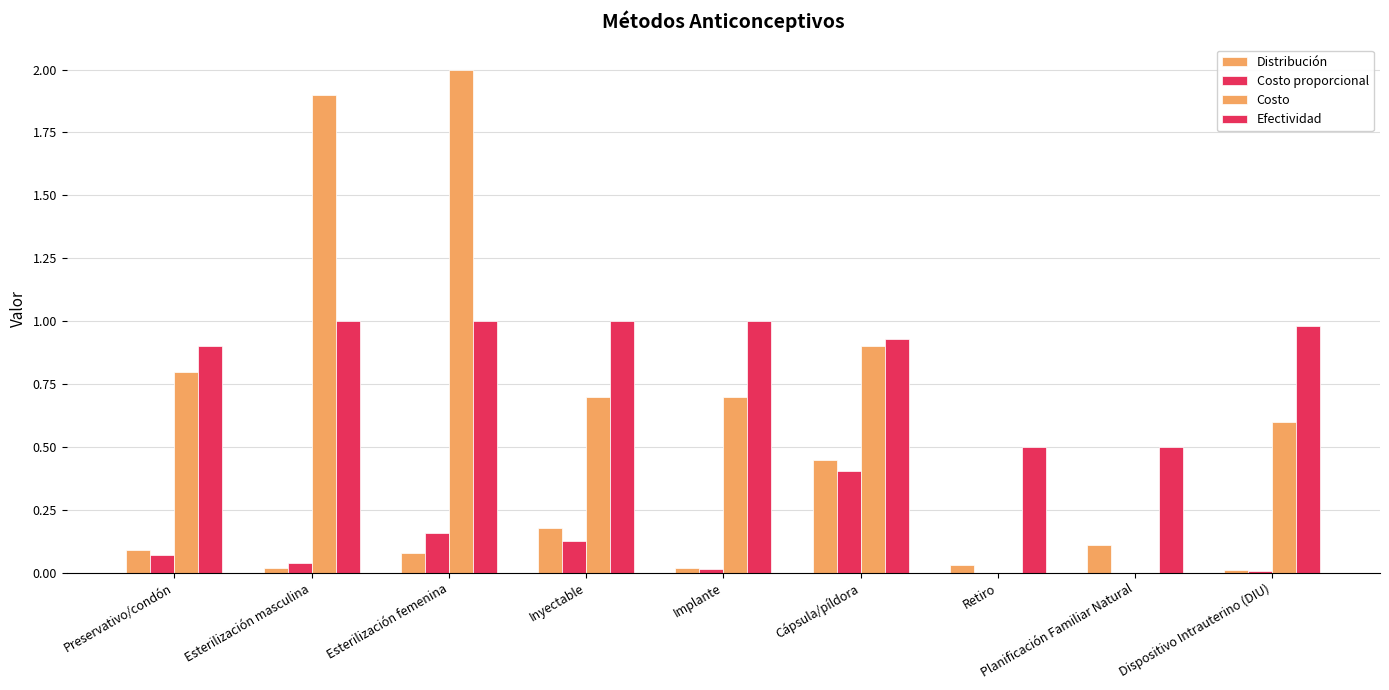

How many series are shown in this chart?

4